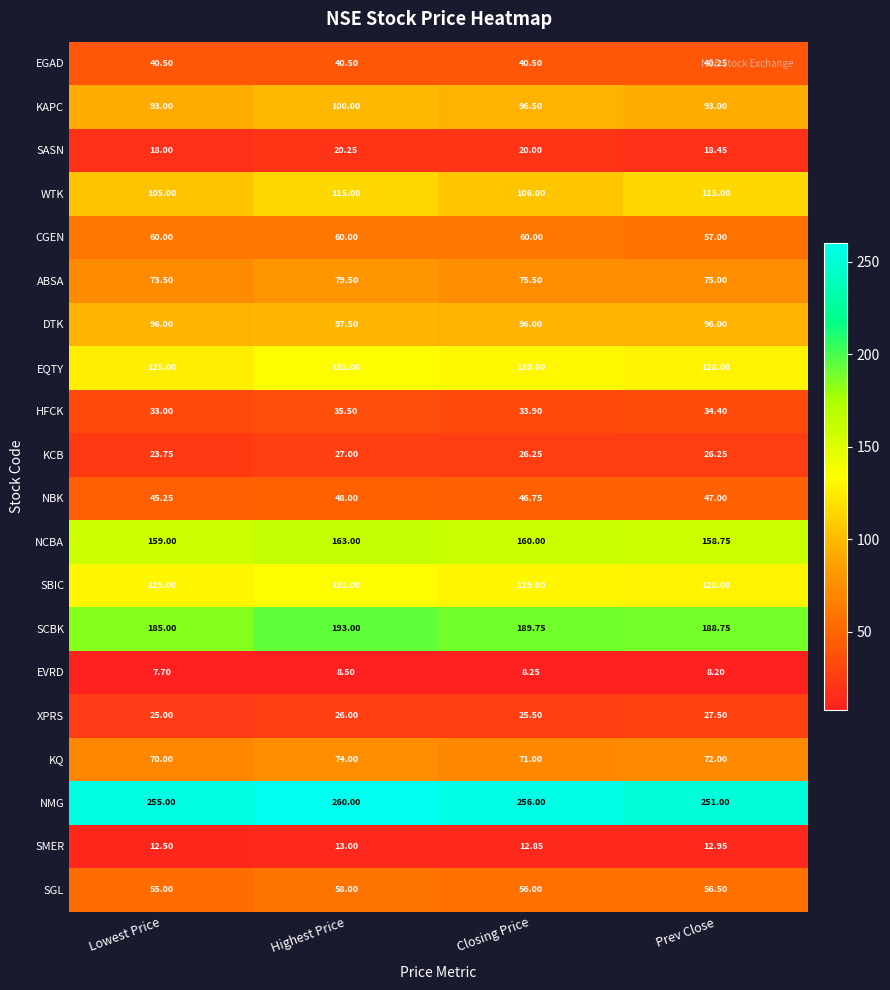

Rank the series at Closing Price from lowest to highest value.

EVRD, SMER, SASN, XPRS, KCB, HFCK, EGAD, NBK, SGL, CGEN, KQ, ABSA, DTK, KAPC, WTK, SBIC, EQTY, NCBA, SCBK, NMG